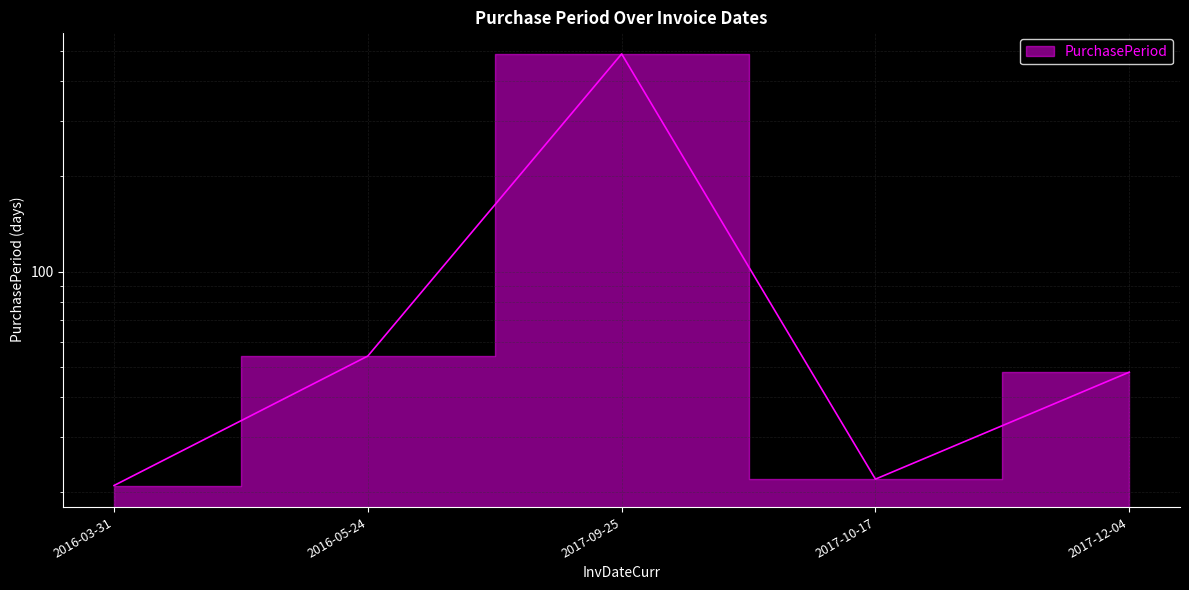

What is the change in value from 2016-03-31 to 2017-10-17?

+1